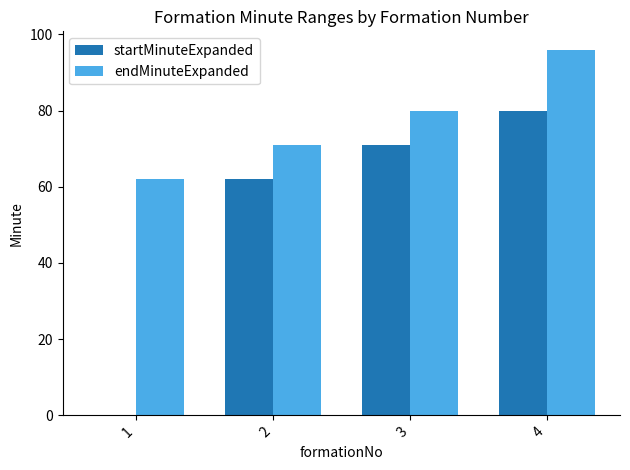

What is the difference between the endMinuteExpanded values at 1 and 4?

34